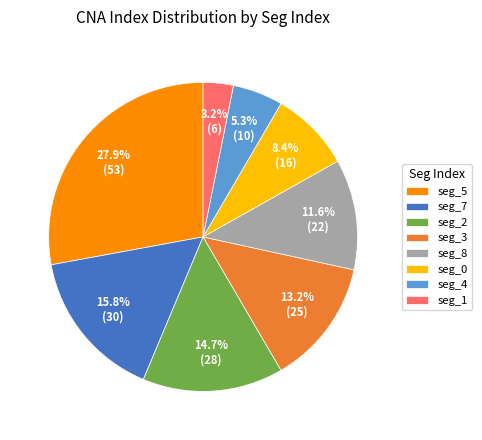

Approximately how many times larger is the value at seg_1 compared to seg_0?

0.4